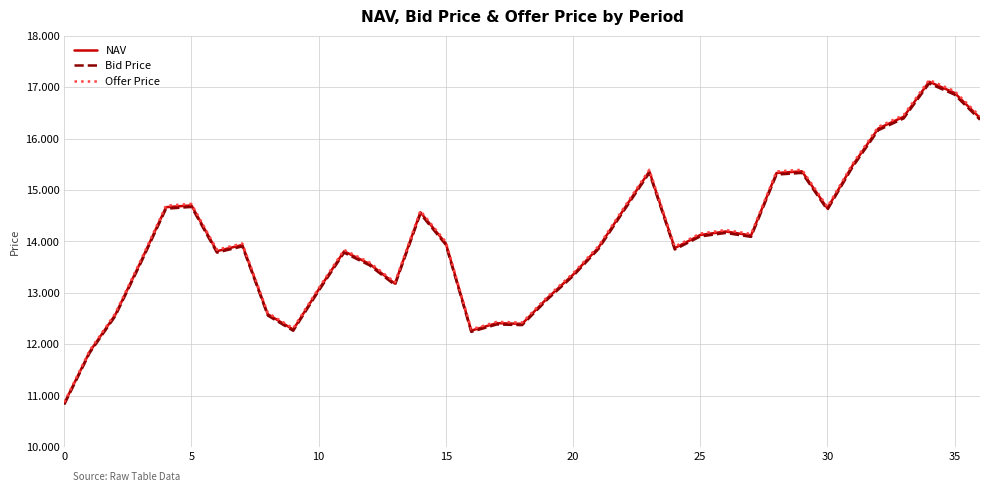

What is the minimum value for Bid Price?

10.8